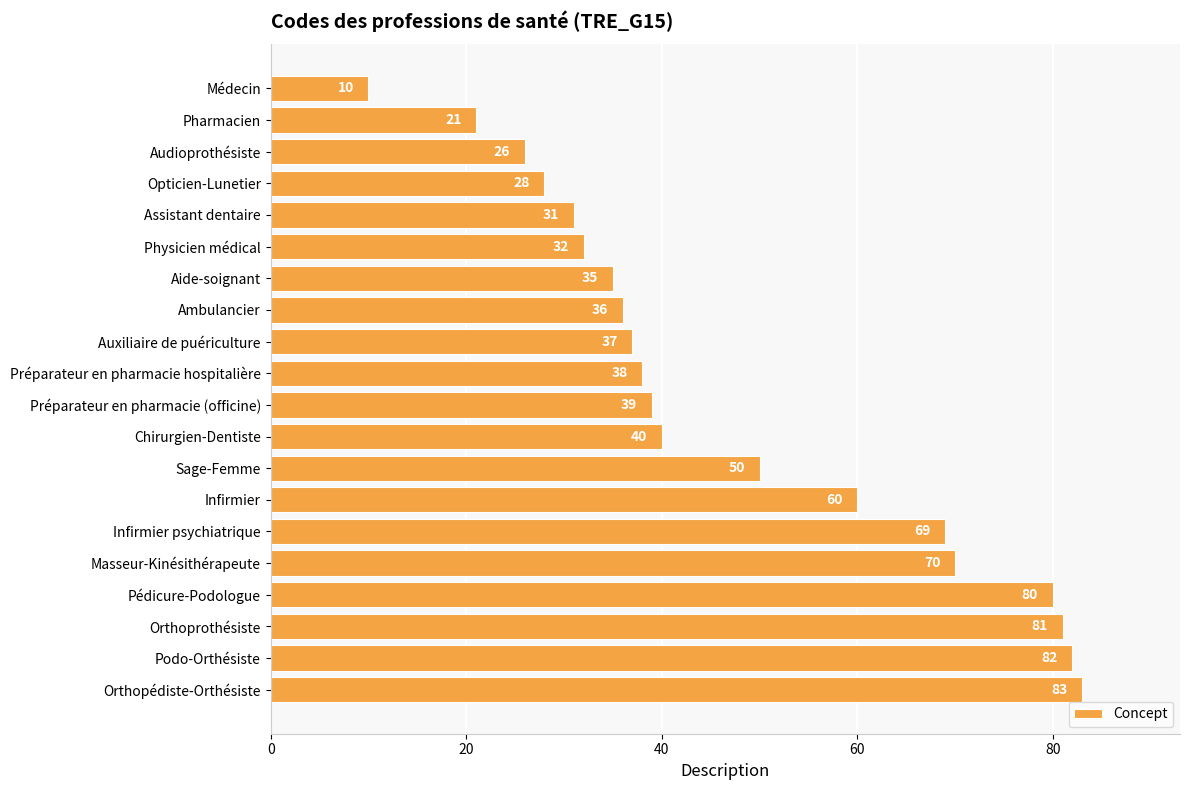

What is the label of the 16th bar from the bottom?

Assistant dentaire